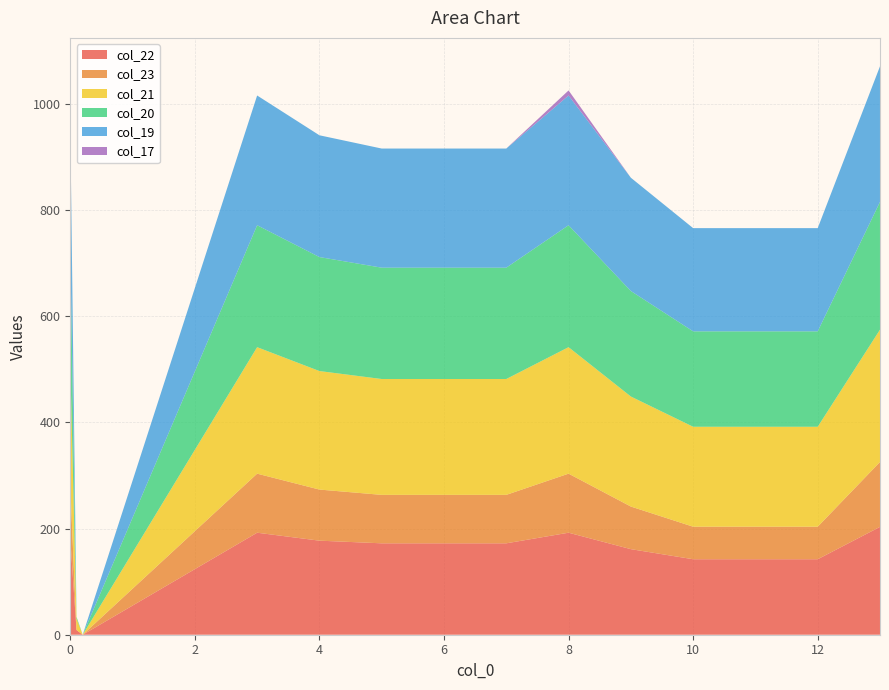

Reading left to right, transcribe all the data shown in this chart.

col_22: 0.0=181.3	0.1=8.9	0.2=0.0	3.0=192.3	4.0=177.3	5.0=172.3	6.0=172.3	7.0=172.3	8.0=192.3	9.0=161.3	10.0=142.3	11.0=142.3	12.0=142.3	13.0=203.3
col_23: 0.0=100.3	0.1=0.0	0.2=0.0	3.0=111.3	4.0=96.3	5.0=91.3	6.0=91.3	7.0=91.3	8.0=111.3	9.0=80.3	10.0=61.3	11.0=61.3	12.0=61.3	13.0=122.3
col_21: 0.0=227.4	0.1=21.4	0.2=0.0	3.0=238.4	4.0=223.4	5.0=218.4	6.0=218.4	7.0=218.4	8.0=238.4	9.0=207.4	10.0=188.4	11.0=188.4	12.0=188.4	13.0=249.4
col_20: 0.0=218.9	0.1=3.5	0.2=0.0	3.0=229.9	4.0=214.9	5.0=209.9	6.0=209.9	7.0=209.9	8.0=229.9	9.0=198.9	10.0=179.9	11.0=179.9	12.0=179.9	13.0=240.9
col_19: 0.0=233.5	0.1=0.0	0.2=0.0	3.0=244.5	4.0=229.5	5.0=224.5	6.0=224.5	7.0=224.5	8.0=244.5	9.0=213.5	10.0=194.5	11.0=194.5	12.0=194.5	13.0=255.5
col_17: 0.0=0.0	0.1=0.0	0.2=0.0	3.0=0.0	4.0=0.0	5.0=0.0	6.0=0.0	7.0=0.0	8.0=9.5	9.0=0.0	10.0=0.0	11.0=0.0	12.0=0.0	13.0=0.0